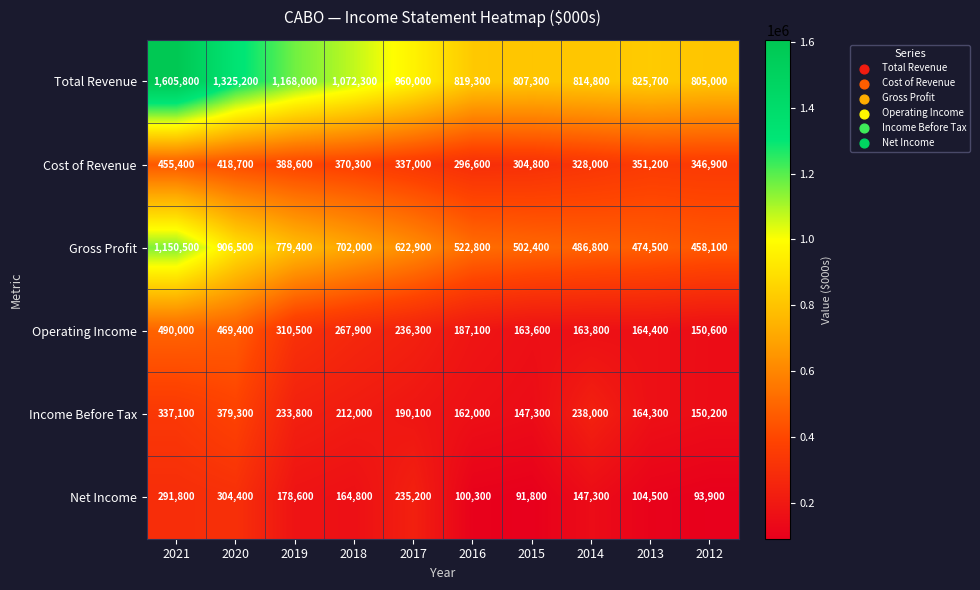

Which category has the highest value across all series?

2021